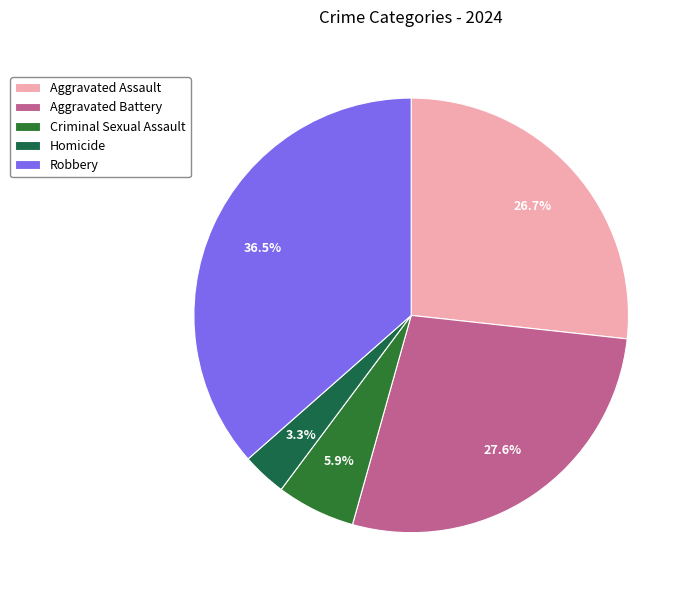

Do Criminal Sexual Assault and Aggravated Assault together represent more than half of the pie?

No